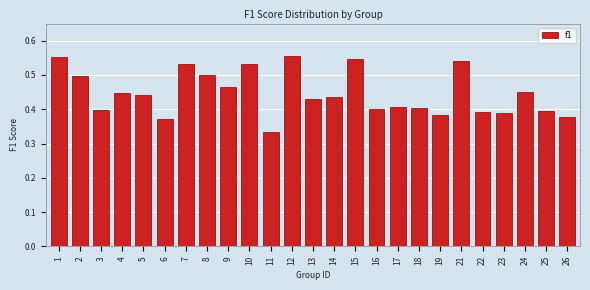

What is the sum of all values?

11.2